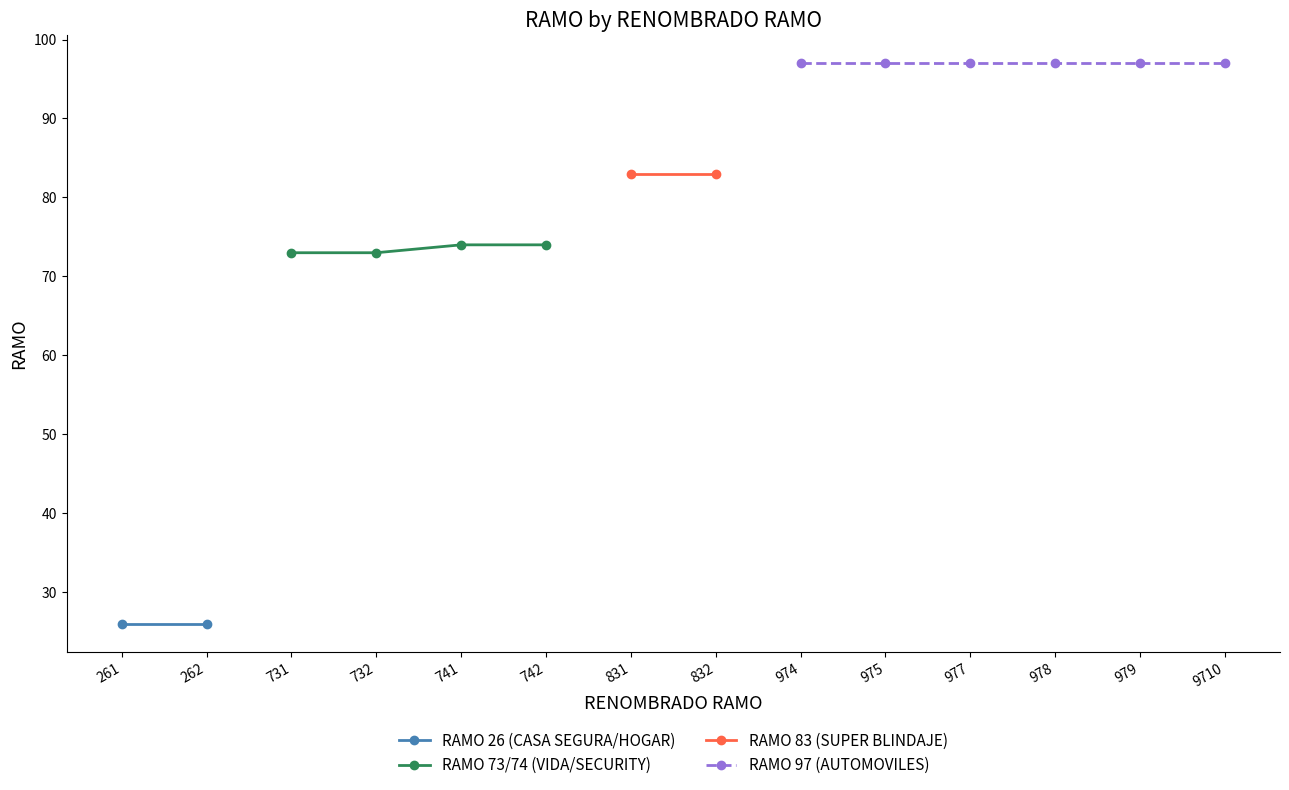

How many positive values does the RAMO 73/74 (VIDA/SECURITY) series have?

4